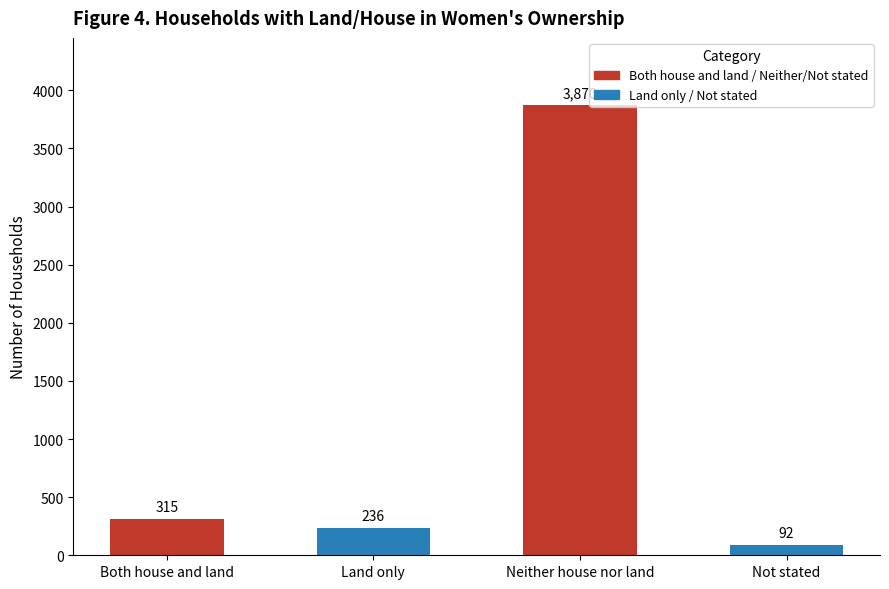

The chart shows a value of 5680 at Neither house nor land. True or false?

False